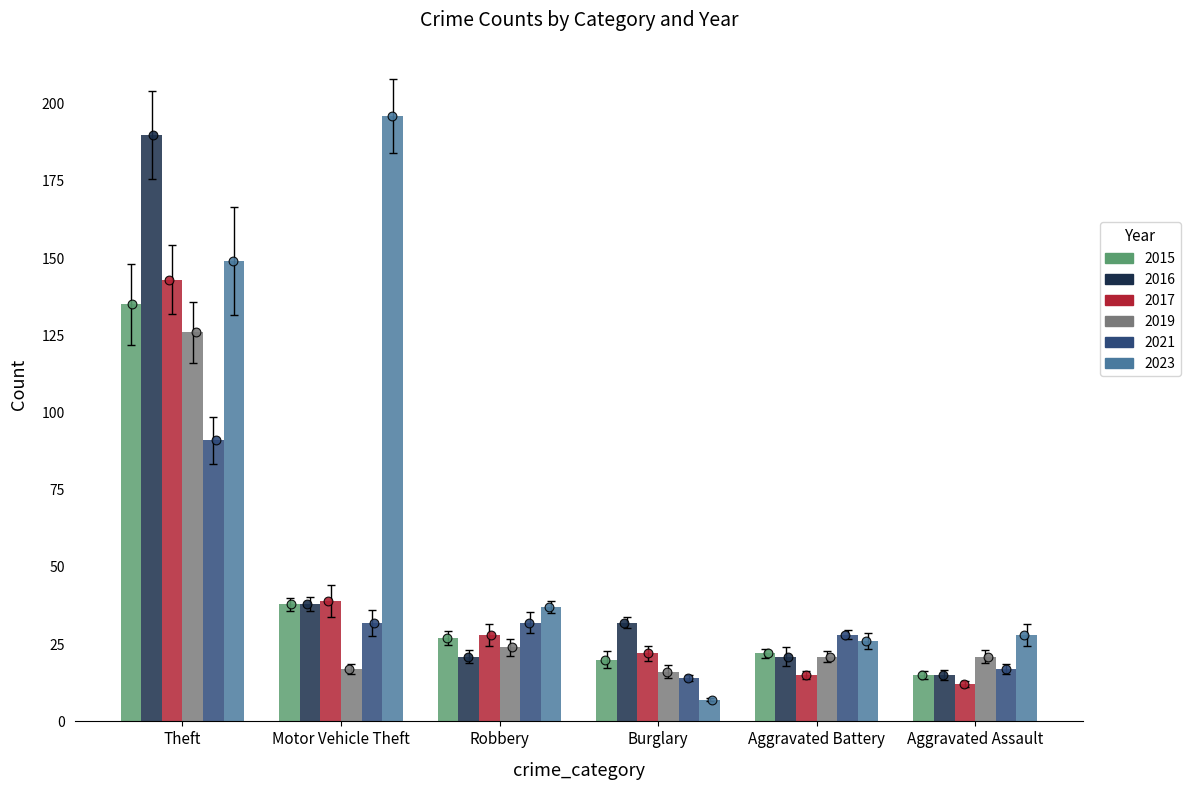

What are all the series names shown in the legend?

2015, 2016, 2019, 2023, 2021, 2017